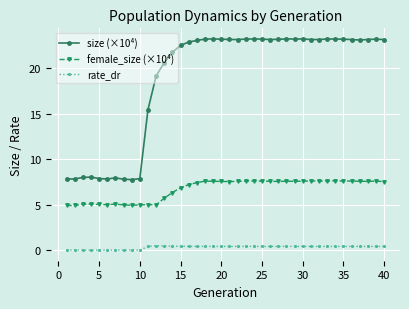

What is the maximum value for female_size (×10⁴)?

7.6